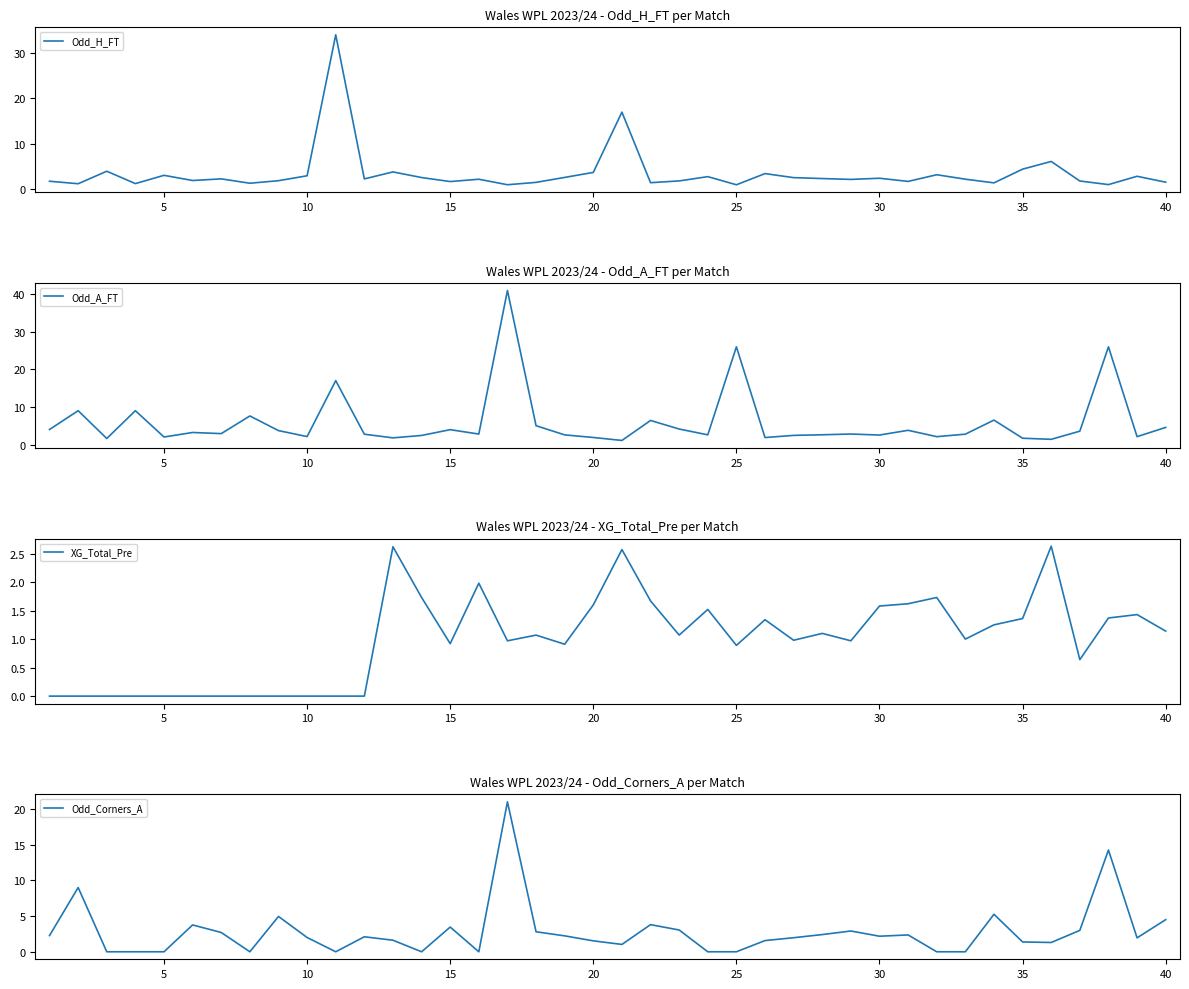

Is this an area chart (filled region under the line)?

No